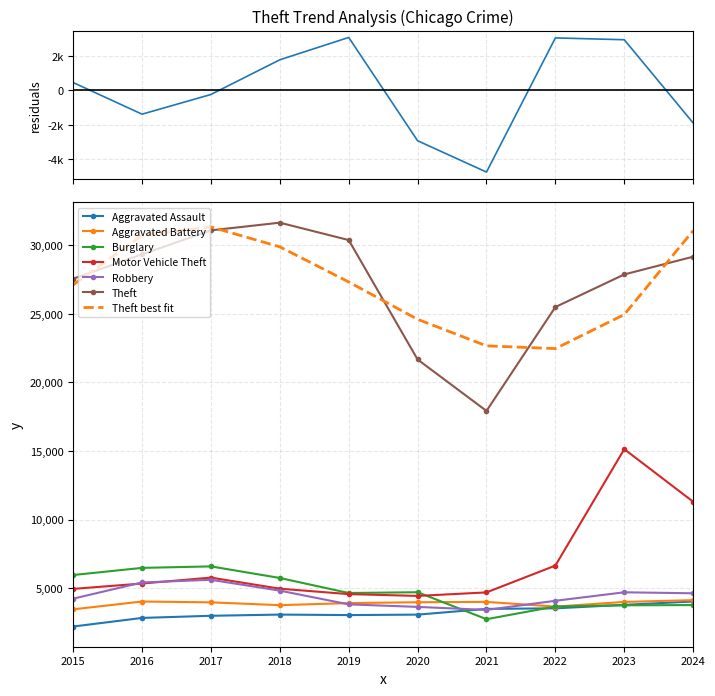

What is the maximum value for Aggravated Assault?

4028.0